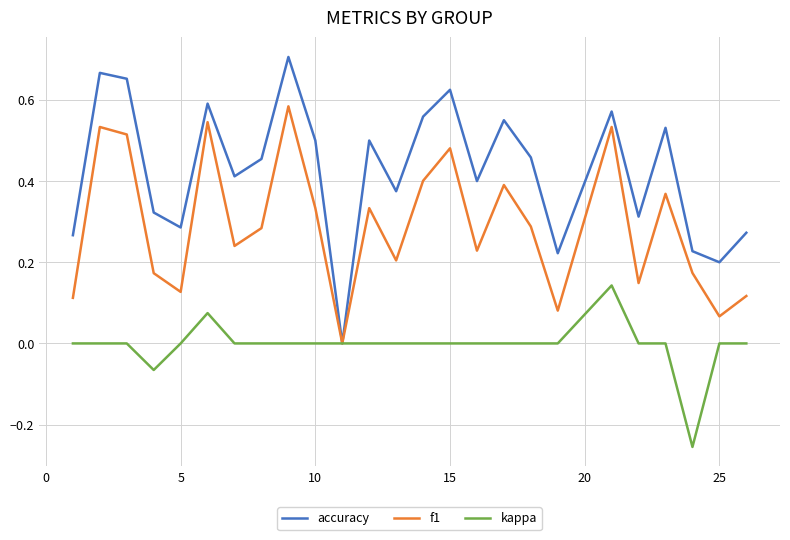

Does the chart have visible grid lines?

Yes